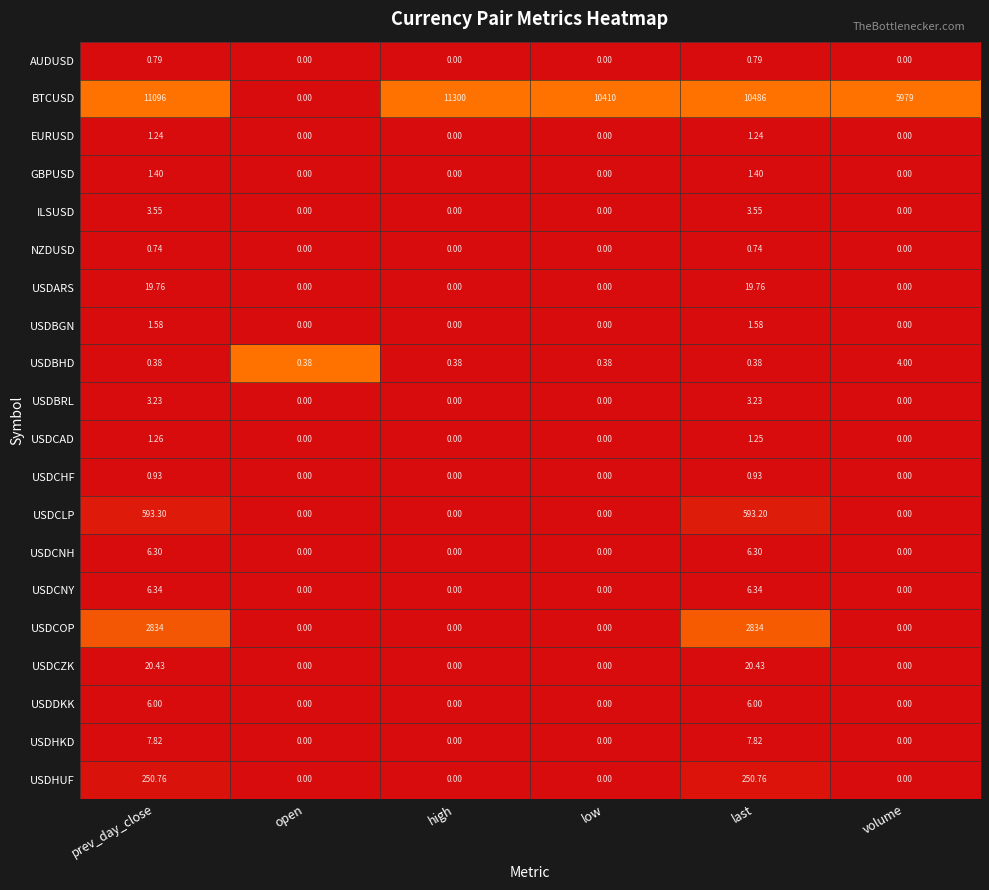

Is the value of USDCNH at low greater than the value of USDCLP at last?

No